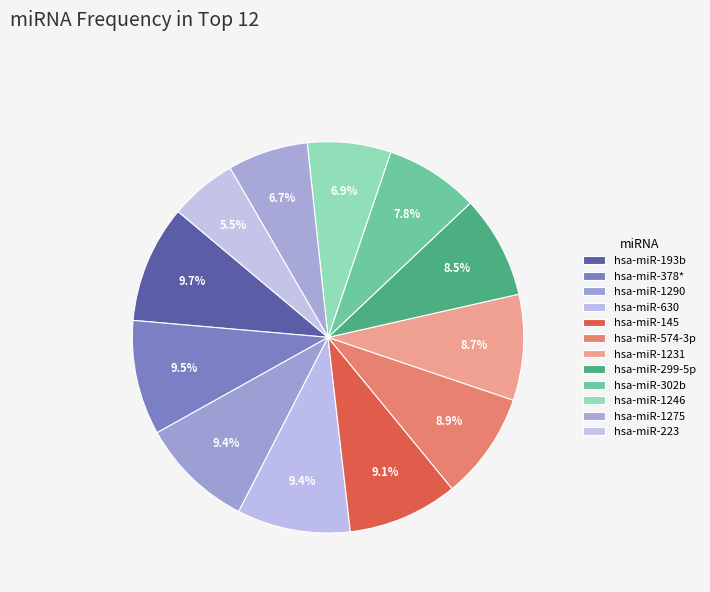

What percentage do hsa-miR-302b and hsa-miR-630 together represent?

17.1%